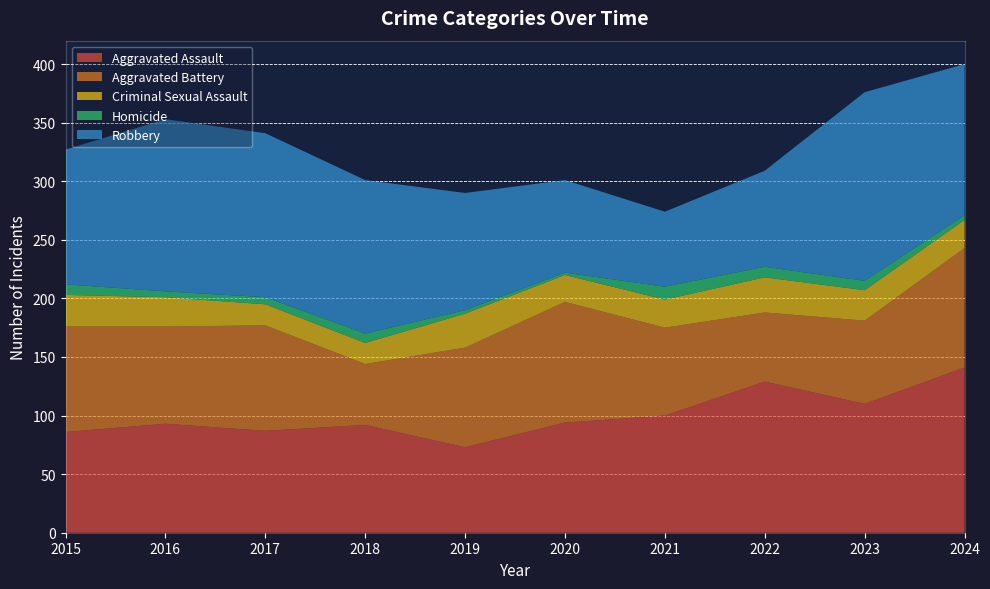

Reading right to left, list all the values displayed in this chart.

Aggravated Assault: 141	110	129	100	94	73	92	87	93	86
Aggravated Battery: 102	71	59	75	103	85	52	90	83	90
Criminal Sexual Assault: 24	26	30	24	23	29	18	18	25	27
Homicide: 4	8	9	11	2	3	8	6	5	9
Robbery: 129	161	82	64	79	100	131	140	147	115